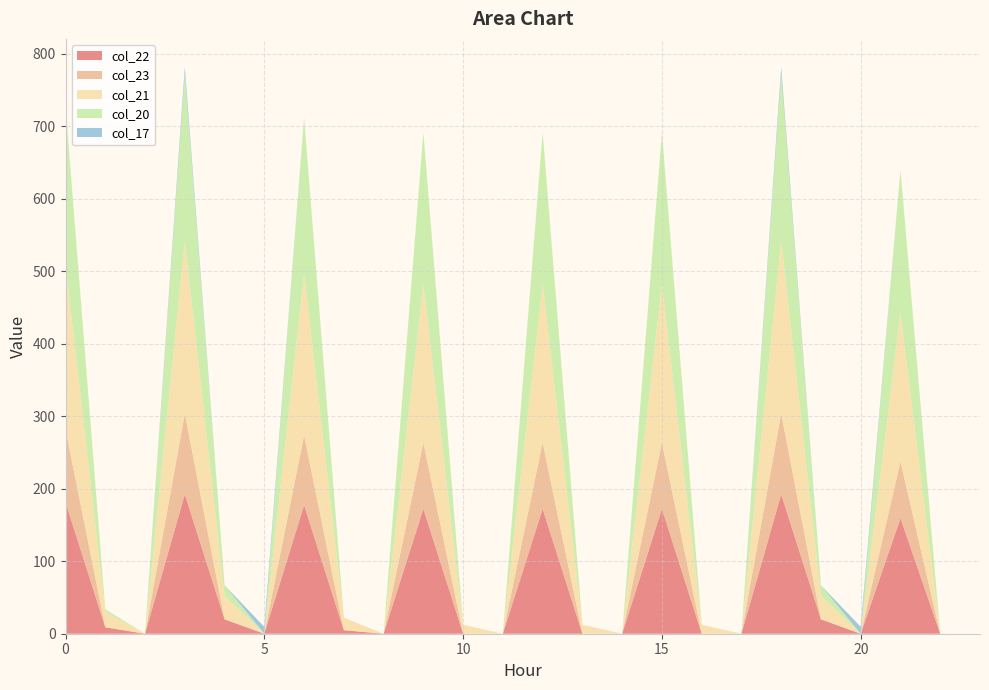

Reading left to right, list all the values displayed in this chart.

col_22: 0=181.3	1=8.9	2=0.0	3=192.3	4=19.9	5=0.0	6=177.3	7=4.9	8=0.0	9=172.3	10=0.0	11=0.0	12=172.3	13=0.0	14=0.0	15=172.3	16=0.0	17=0.0	18=192.3	19=19.9	20=0.0	21=159.3	22=0.0	23=0.0
col_23: 0=100.3	1=0.0	2=0.0	3=111.3	4=0.0	5=0.0	6=96.3	7=0.0	8=0.0	9=91.3	10=0.0	11=0.0	12=91.3	13=0.0	14=0.0	15=91.3	16=0.0	17=0.0	18=111.3	19=0.0	20=0.0	21=78.3	22=0.0	23=0.0
col_21: 0=227.4	1=21.4	2=0.0	3=238.4	4=32.4	5=0.0	6=223.4	7=17.4	8=0.0	9=218.4	10=12.4	11=0.0	12=218.4	13=12.4	14=0.0	15=218.4	16=12.4	17=0.0	18=238.4	19=32.4	20=0.0	21=205.4	22=0.0	23=0.0
col_20: 0=218.9	1=3.5	2=0.0	3=229.9	4=14.5	5=0.0	6=214.9	7=0.0	8=0.0	9=209.9	10=0.0	11=0.0	12=209.9	13=0.0	14=0.0	15=209.9	16=0.0	17=0.0	18=229.9	19=14.5	20=0.0	21=196.9	22=0.0	23=0.0
col_17: 0=0.0	1=0.0	2=0.0	3=9.5	4=0.0	5=9.5	6=0.0	7=0.0	8=0.0	9=0.0	10=0.0	11=0.0	12=0.0	13=0.0	14=0.0	15=0.0	16=0.0	17=0.0	18=9.5	19=0.0	20=9.5	21=0.0	22=0.0	23=0.0